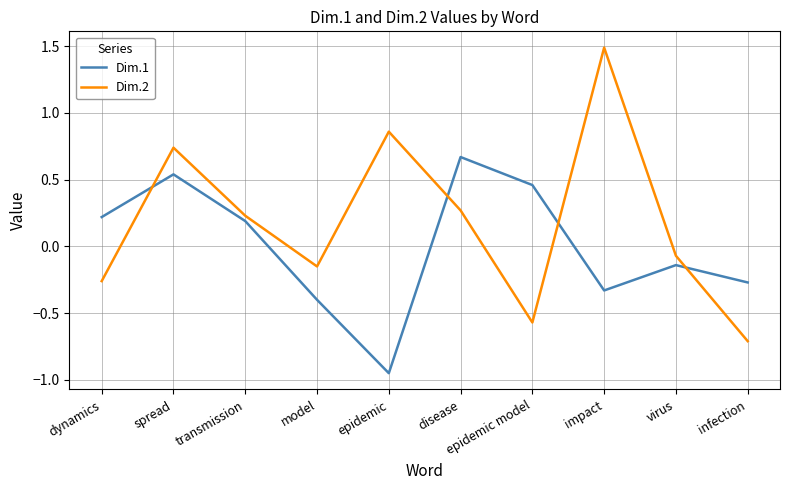

What is the difference between the Dim.1 values at model and disease?

1.1